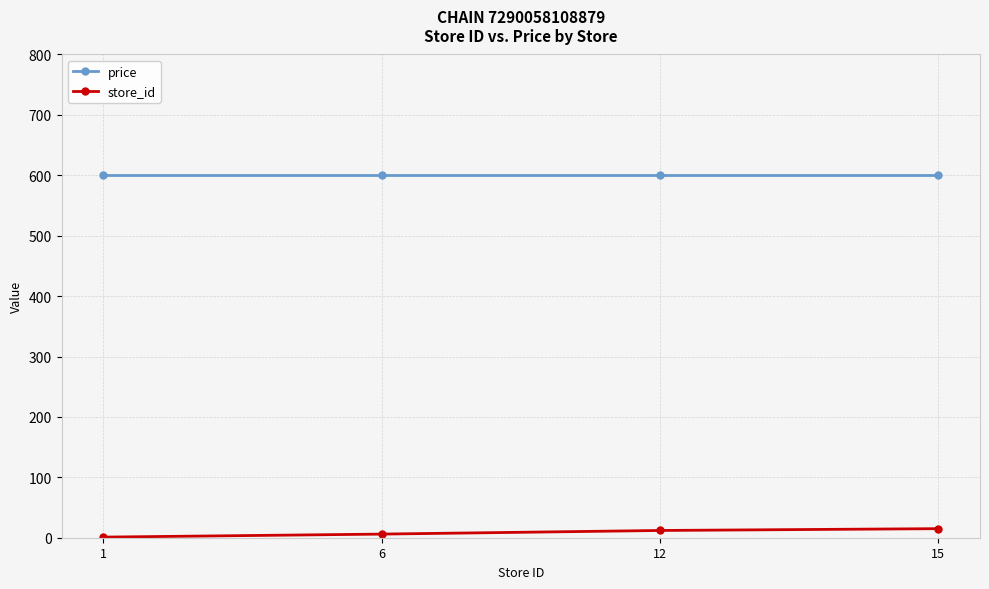

At how many categories does at least one series exceed 433?

4